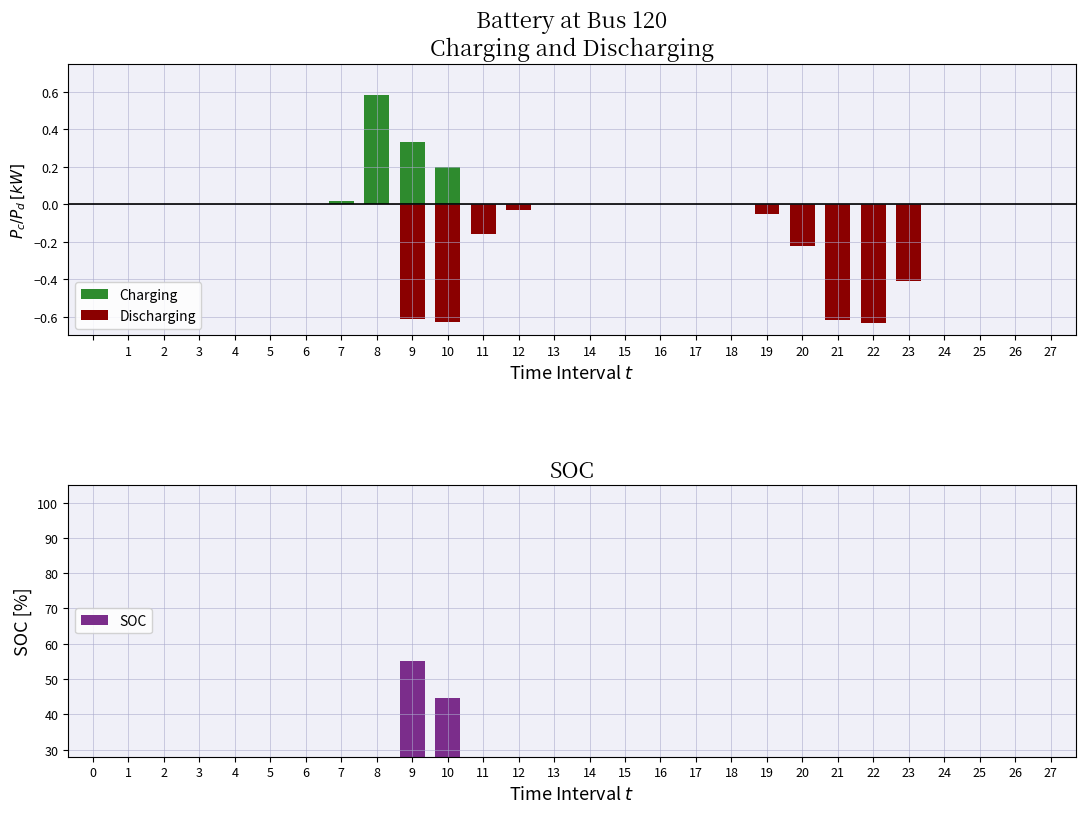

Is it true that Charging equals 0.3 at 24?

False